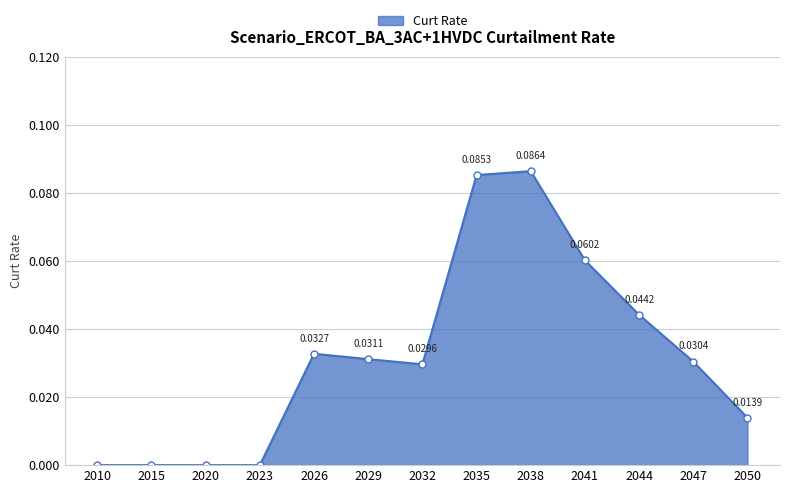

At which category does the data reach its first local peak?

2026